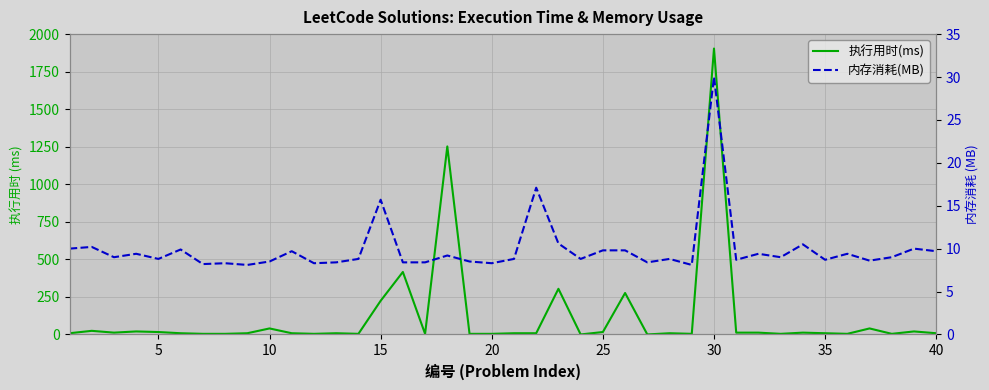

Which series has the largest total across all categories?

执行用时(ms)